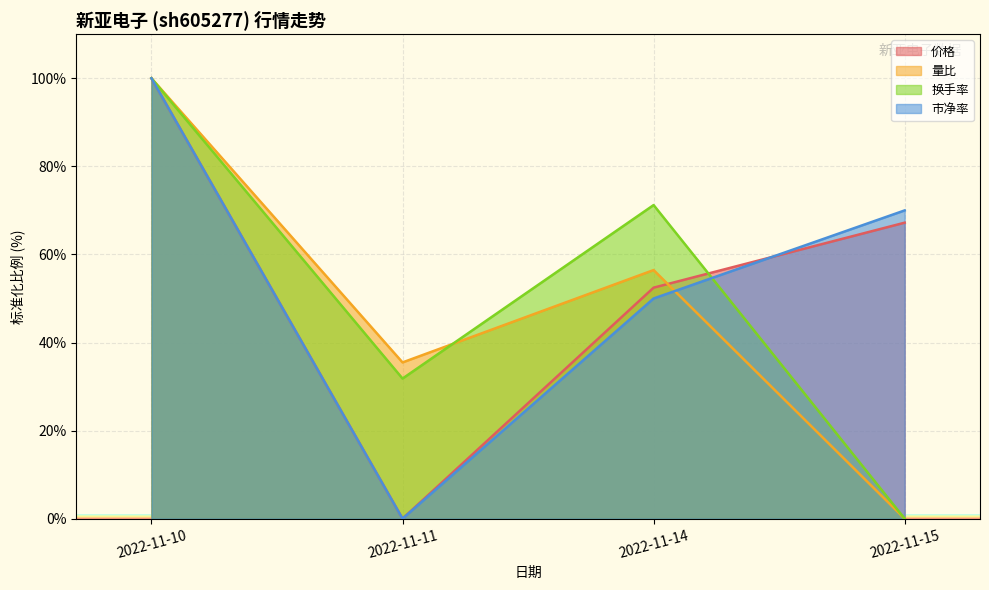

Reading left to right, transcribe all the data shown in this chart.

价格: 100.0	0.0	52.5	67.2
量比: 100.0	35.5	56.5	0.0
换手率: 100.0	31.8	71.2	0.0
市净率: 100.0	0.0	50.0	70.0